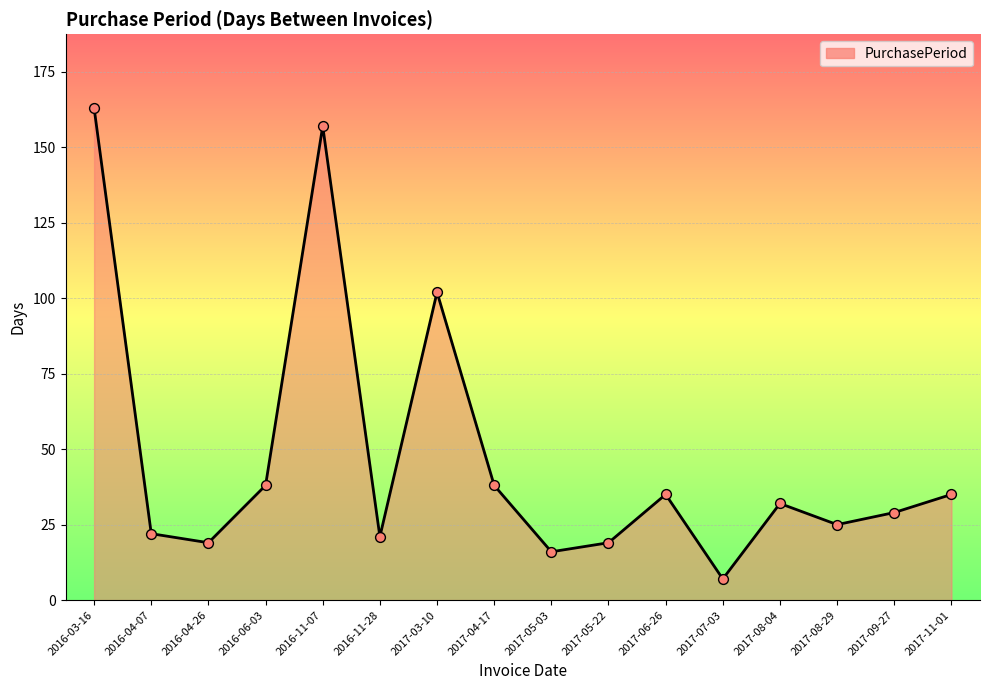

Approximately how many times larger is the value at 2017-08-29 compared to 2017-04-17?

0.7